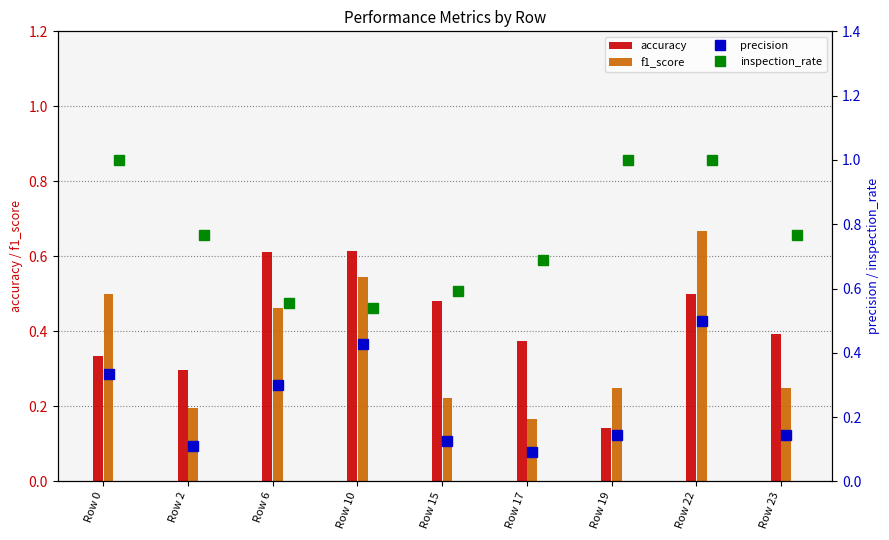

At which label is f1_score closest to 0?

Row 17